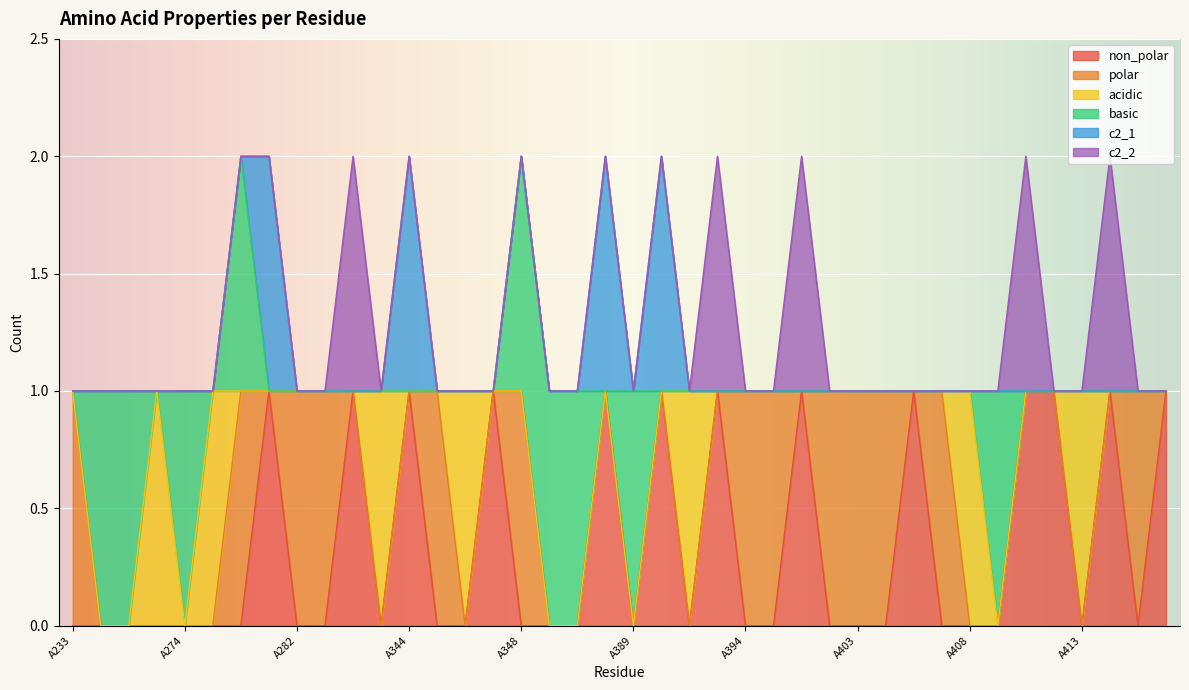

Where is the first local minimum for acidic?

A274